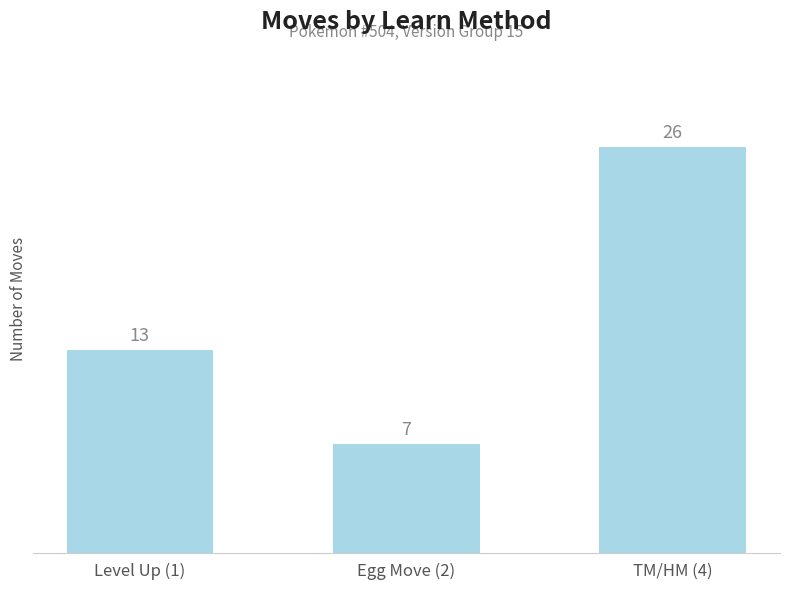

Does the chart contain stacked bars?

No